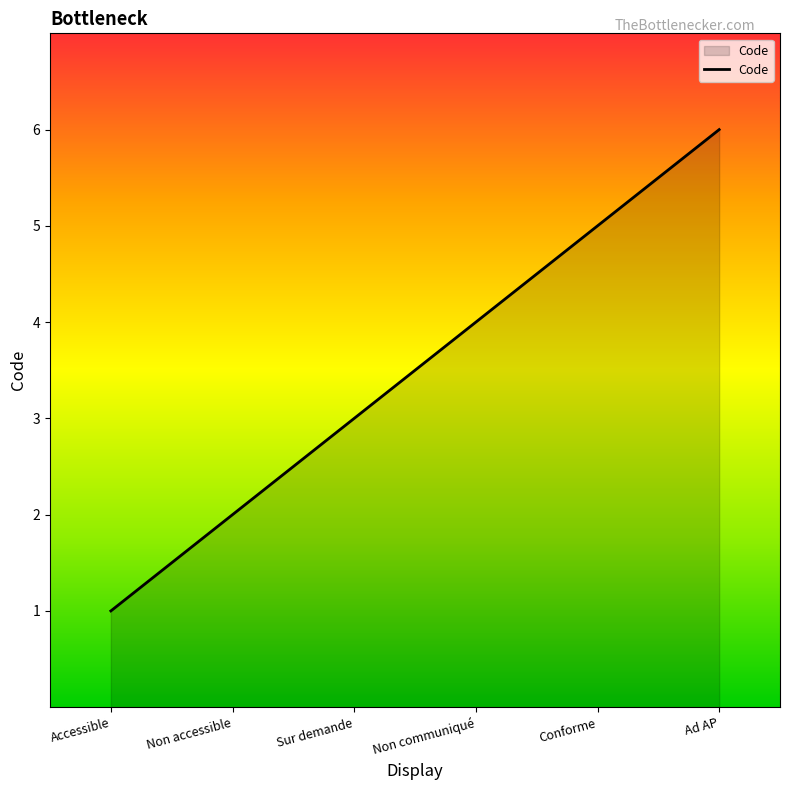

Reading left to right, extract all data points from this chart.

1	2	3	4	5	6